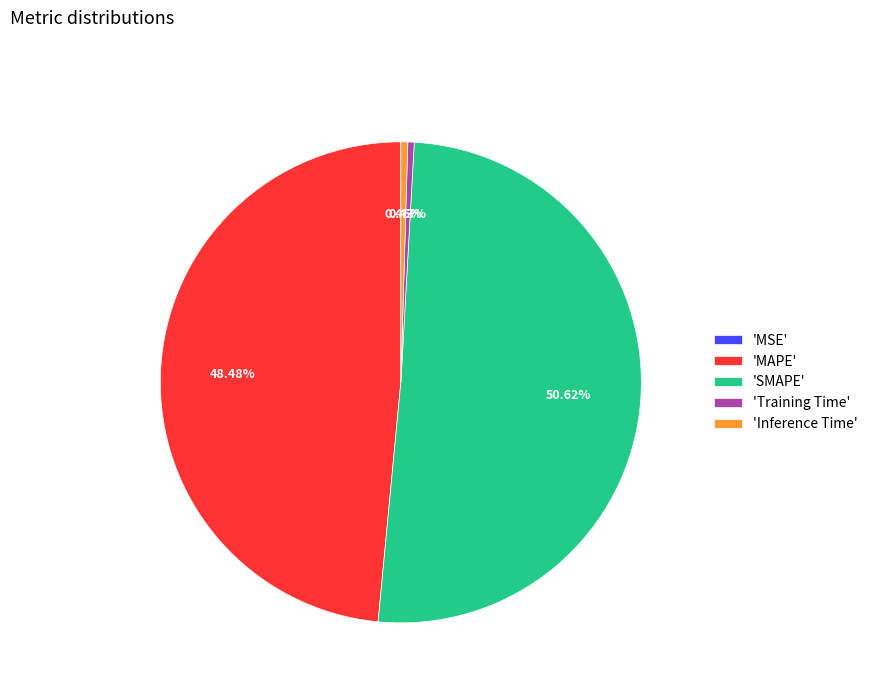

Do 'SMAPE' and 'MAPE' together represent more than half of the pie?

Yes